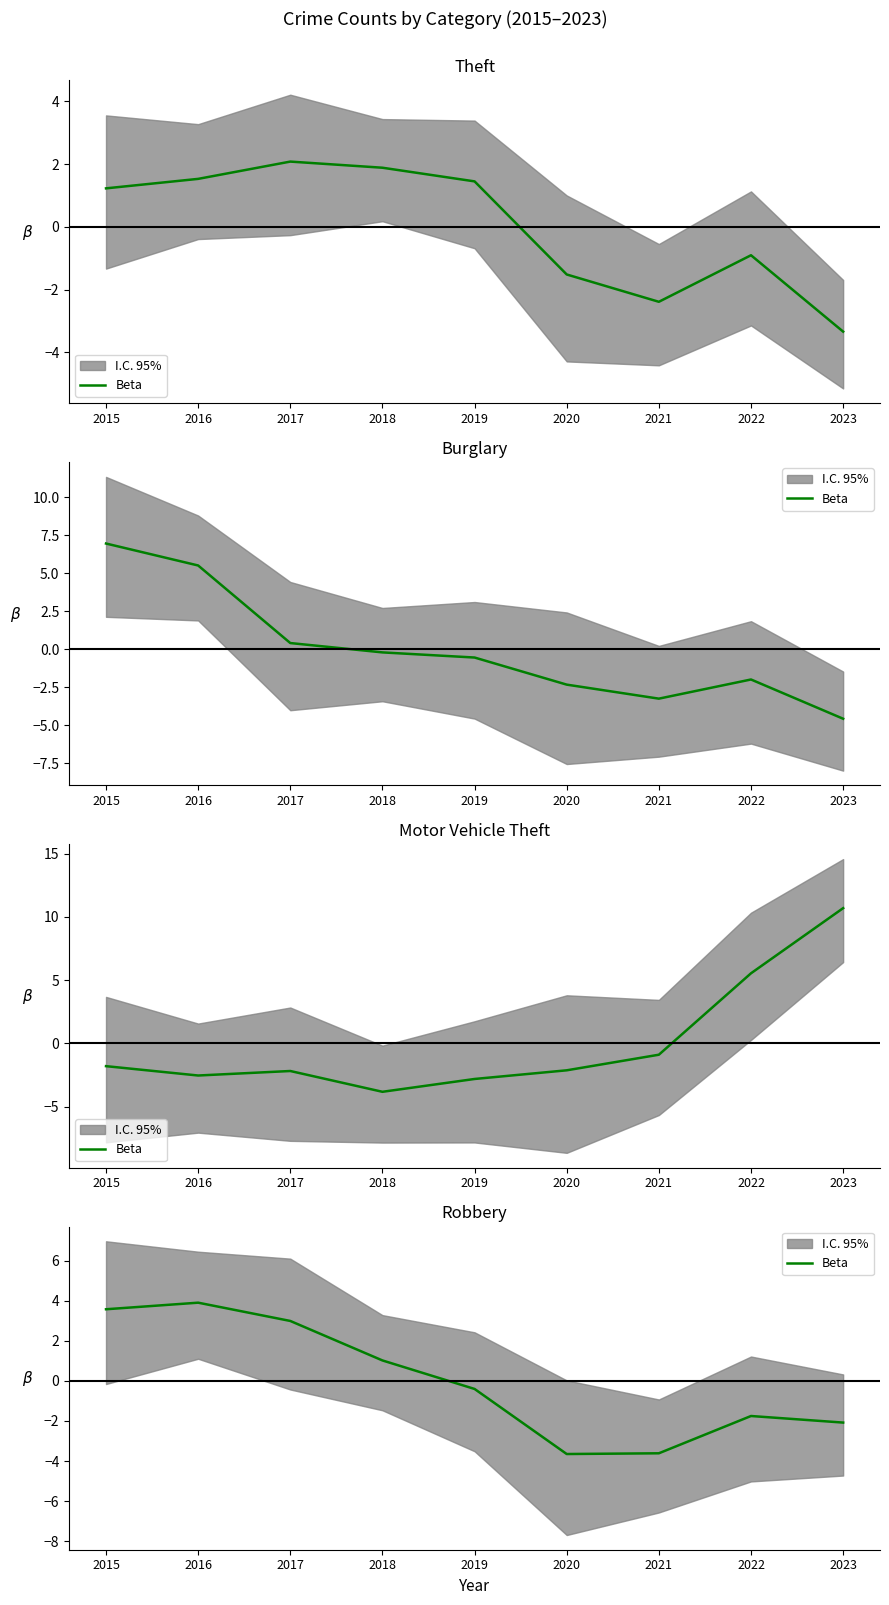

What is the difference between the values at 2020 and 2015?

7.2